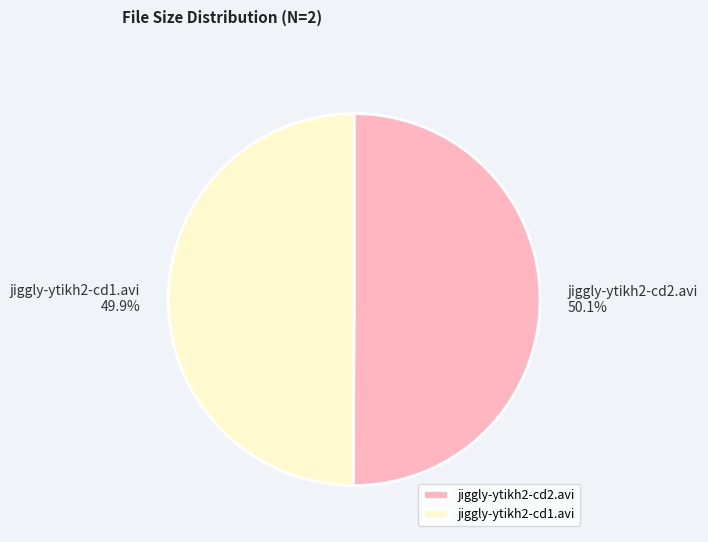

To the nearest percent, what percentage of the pie is jiggly-ytikh2-cd2.avi?

50%